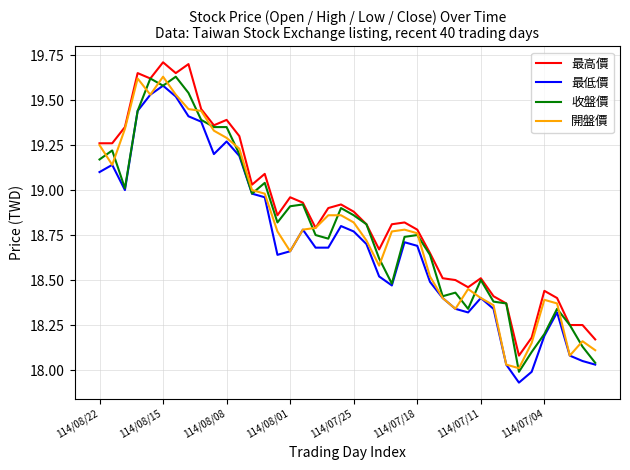

True or false: 最低價 and 最高價 cross at least once.

False